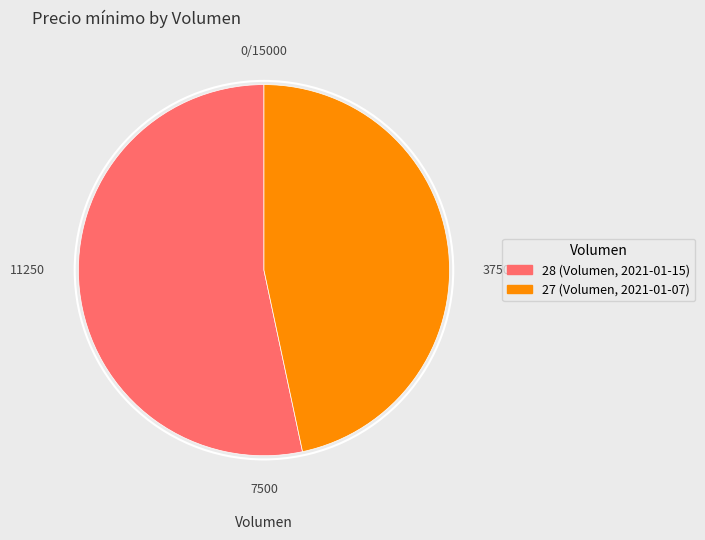

Is it true that 28 (Volumen, 2021-01-15) is 53% of the pie?

True